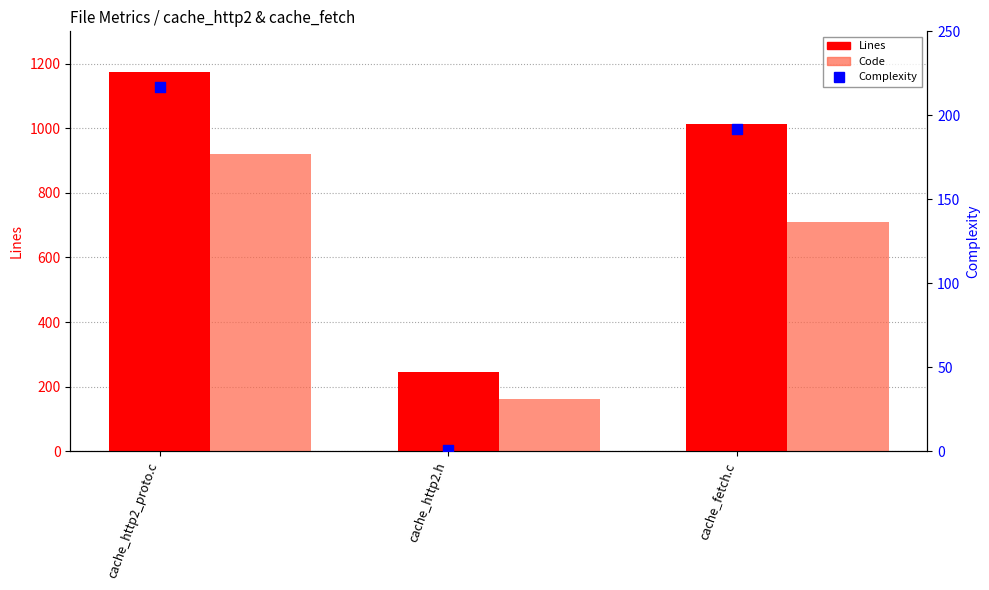

At how many categories does at least one series exceed 59?

3